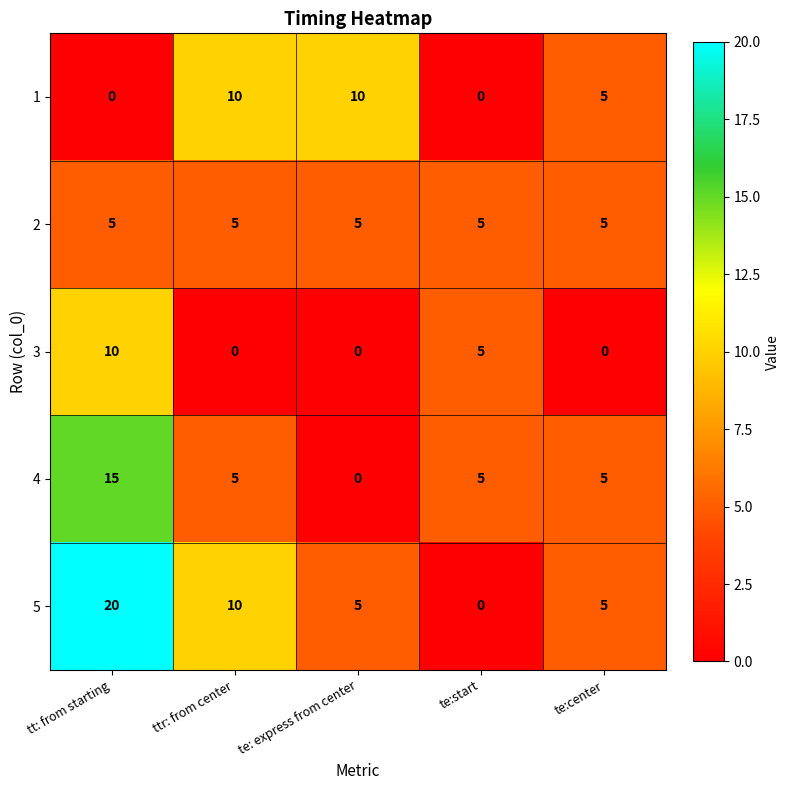

Is it true that 2 equals 8 at te:center?

False